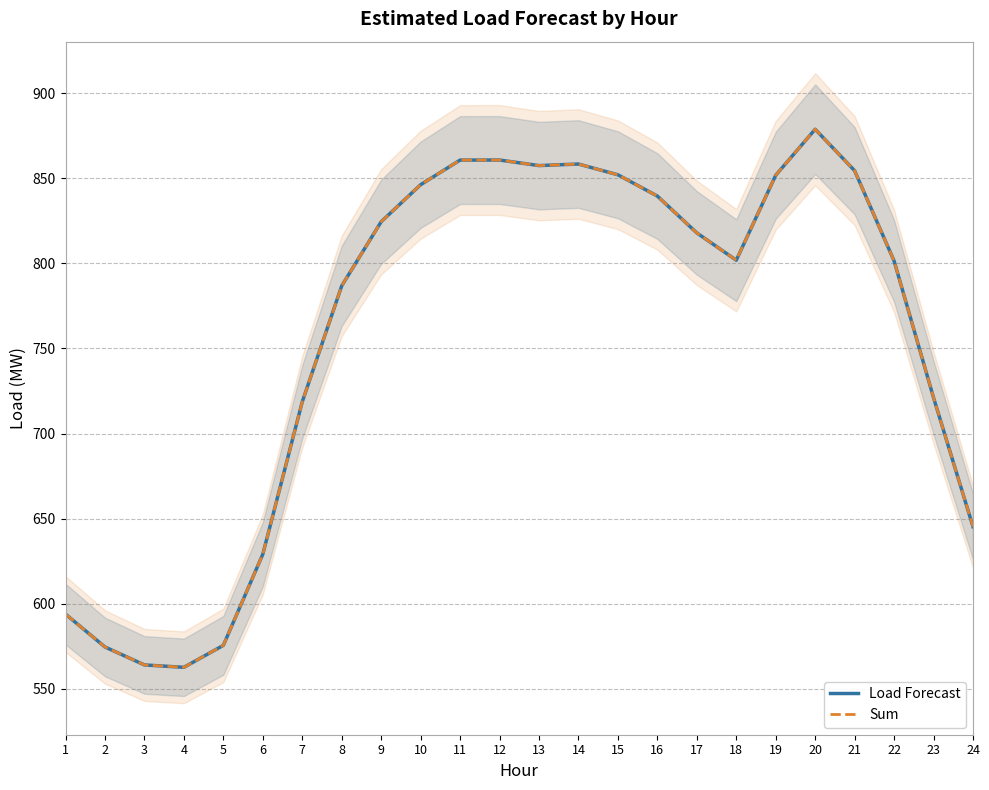

How many interior local peaks does the Load Forecast series have?

3